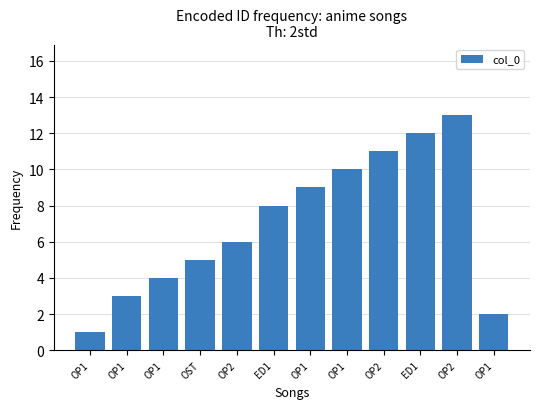

Which label corresponds to the largest value in the chart?

OP2